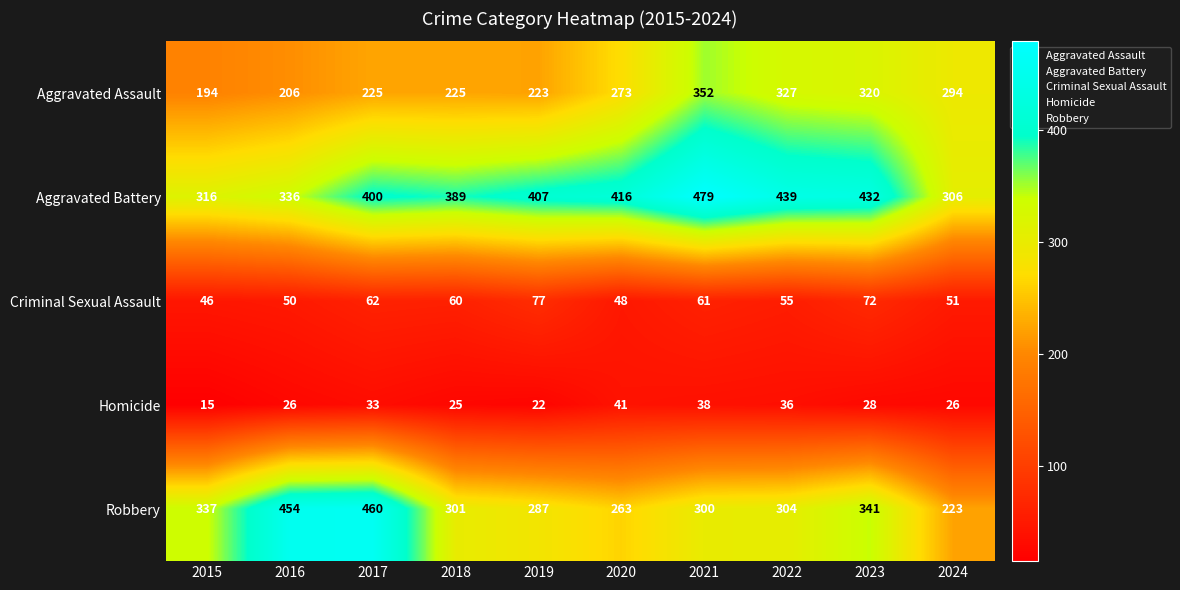

What is the difference between the highest and lowest values at 2024?

280